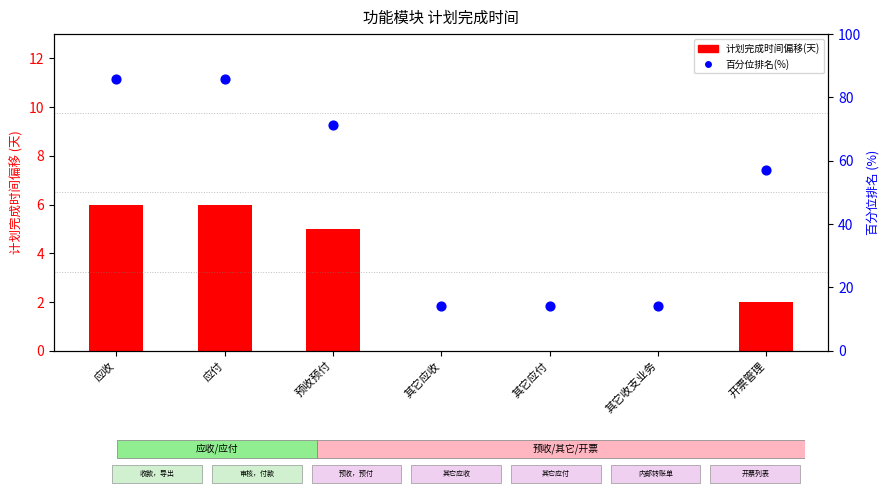

Which series reaches the maximum Y coordinate?

百分位排名